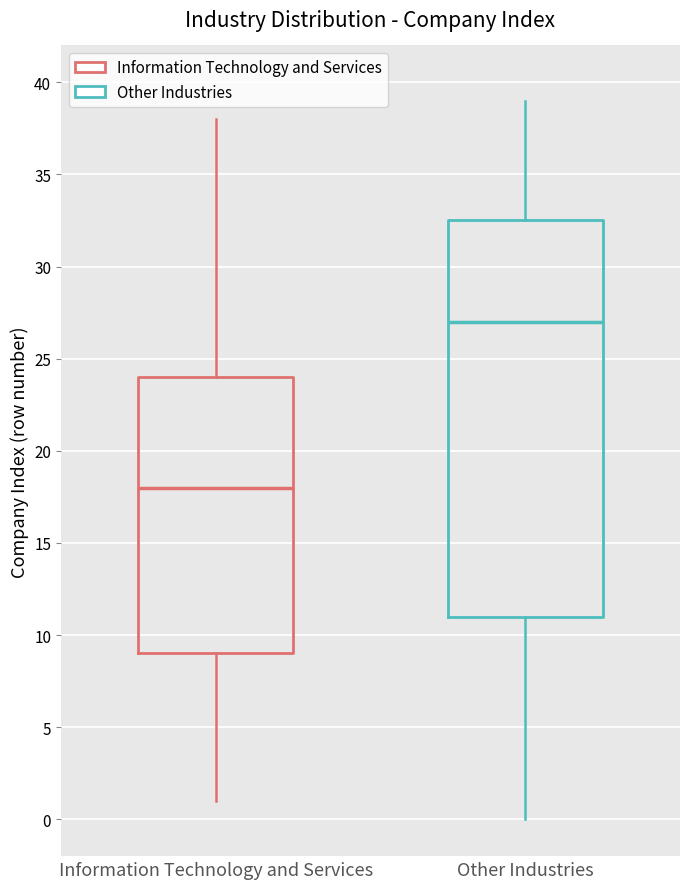

Which box's median line is the lowest?

Information Technology and Services